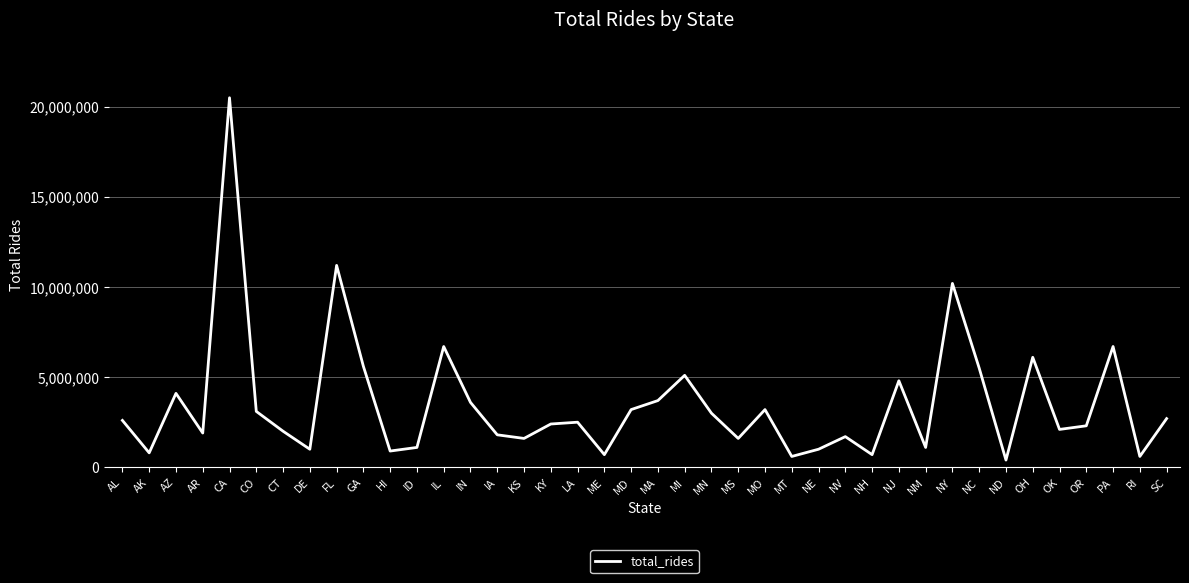

Reading left to right, extract all data points from this chart.

2600000	800000	4100000	1900000	20500000	3100000	2000000	1000000	11200000	5600000	900000	1100000	6700000	3600000	1800000	1600000	2400000	2500000	700000	3200000	3700000	5100000	3000000	1600000	3200000	600000	1000000	1700000	700000	4800000	1100000	10200000	5500000	400000	6100000	2100000	2300000	6700000	600000	2700000